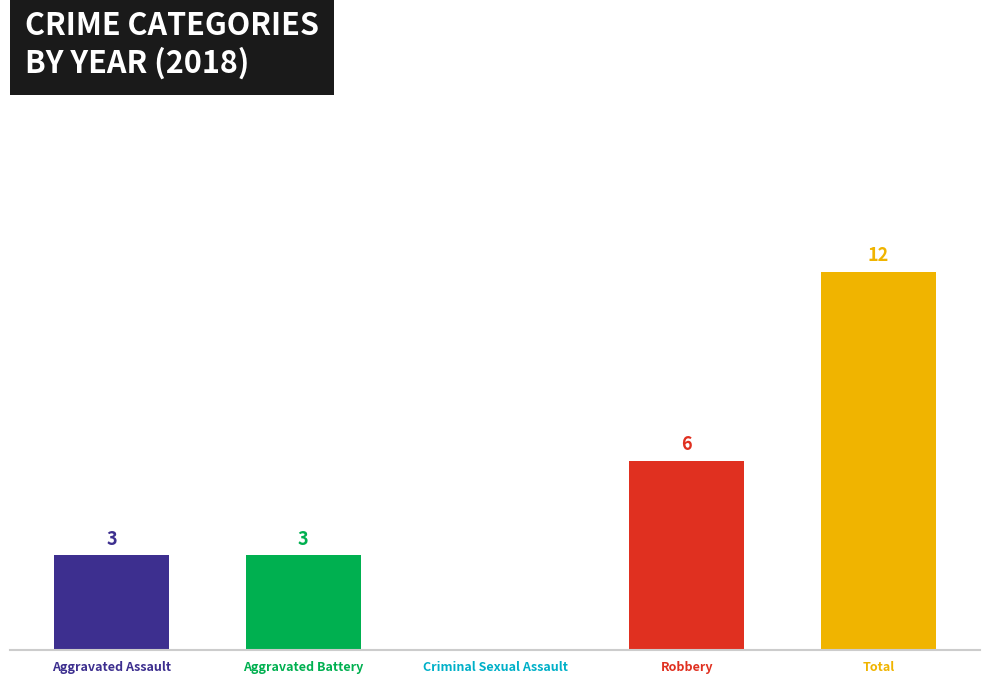

Which label corresponds to the largest value in the chart?

Total